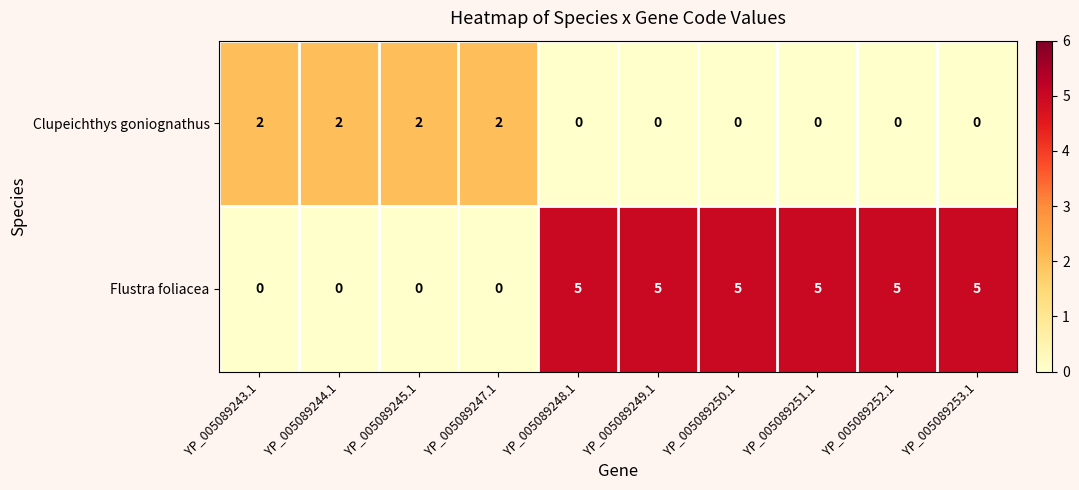

What is the average value of the Flustra foliacea series?

3